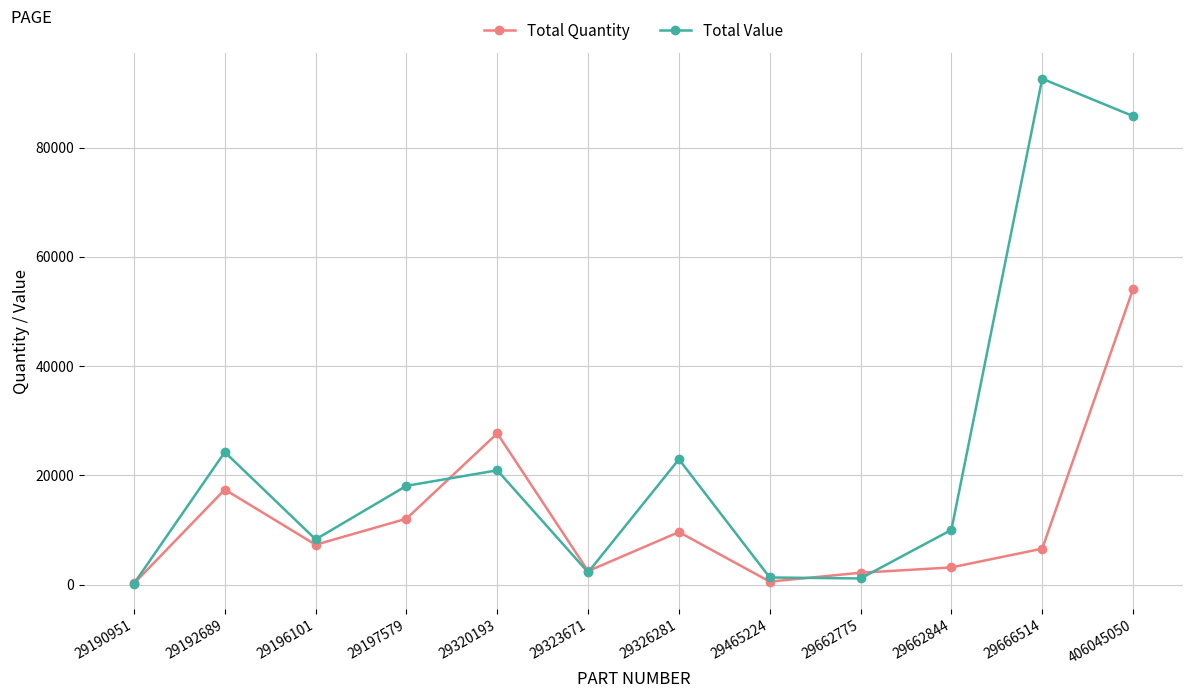

What is the value of the Total Value point at the 4th from the left?

18107.8